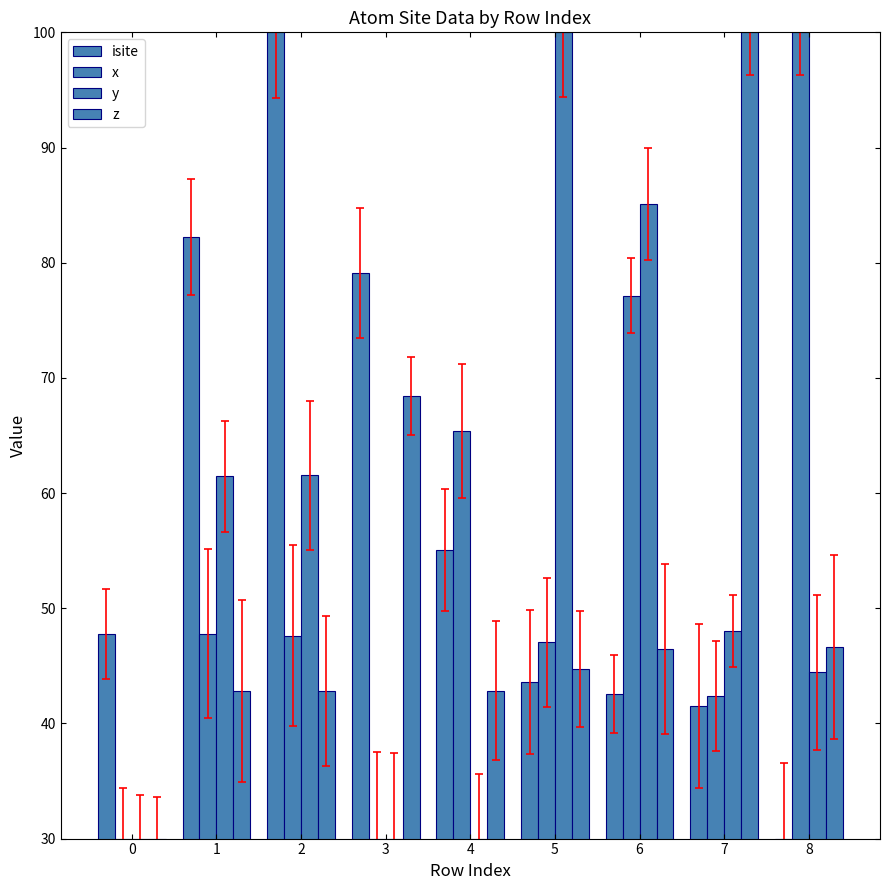

What is the difference between the maximum and minimum values in the x series?

70.0